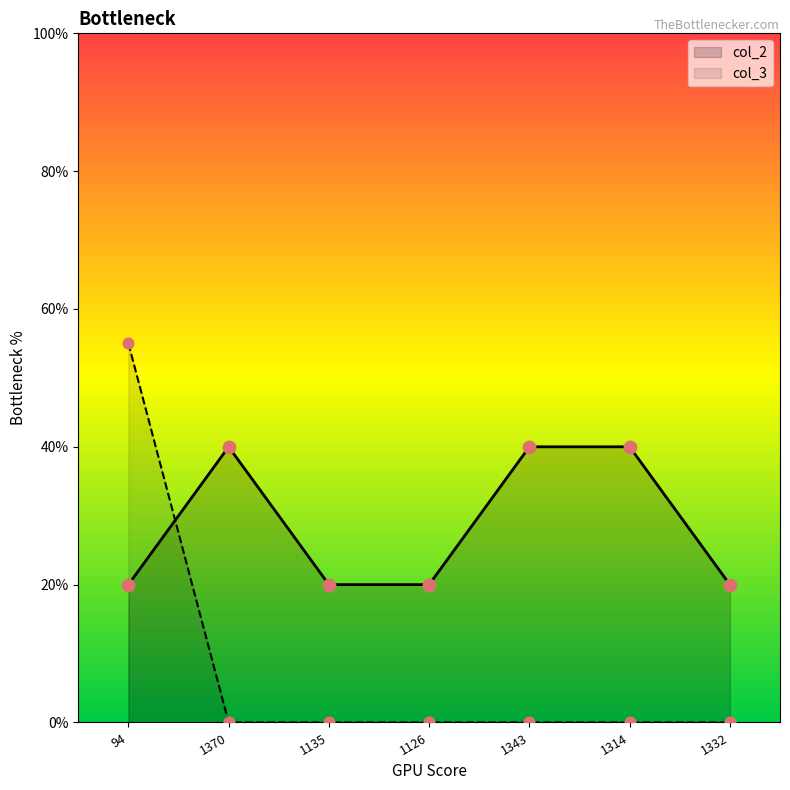

Is the value of col_3 at 1314 greater than the value of col_2 at 94?

No